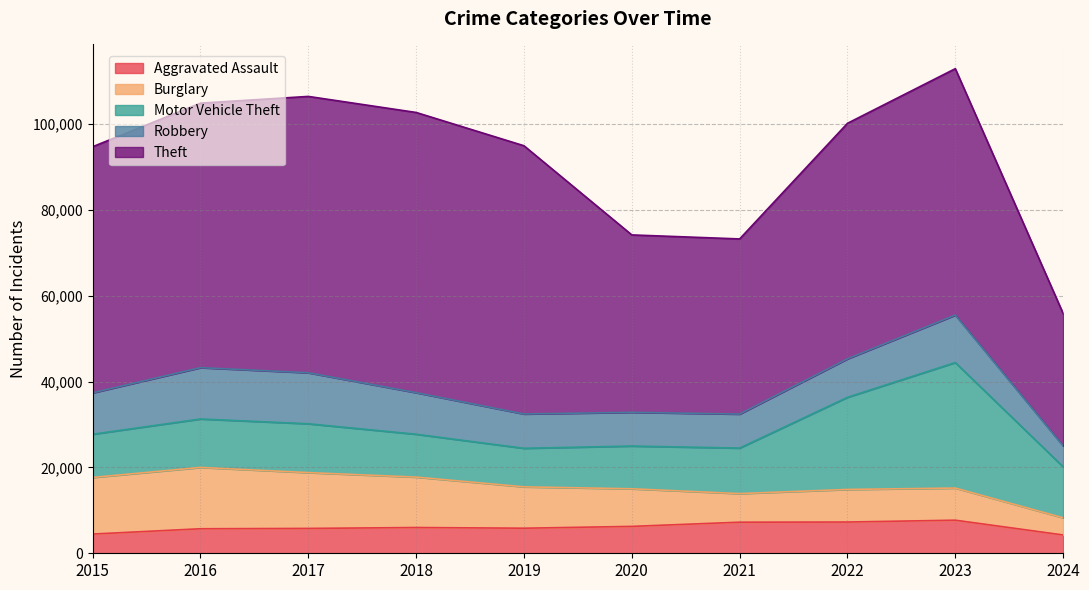

The Burglary series shows 13001 at 2017. True or false?

True